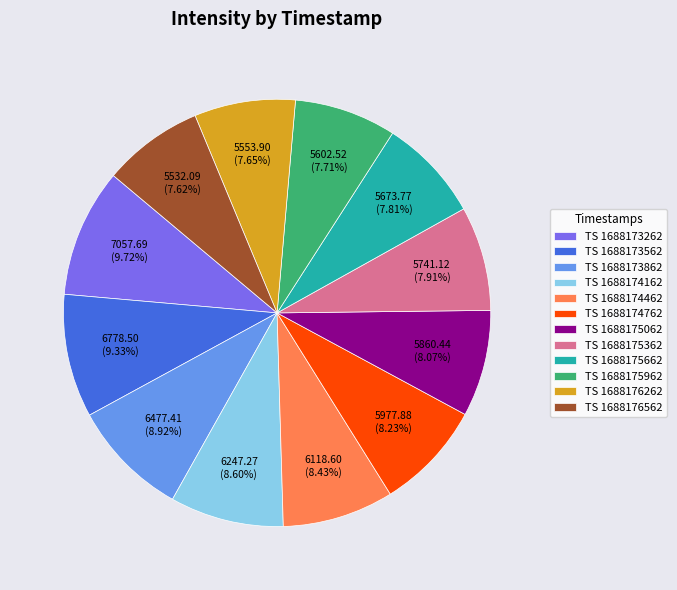

Is there a majority slice in this chart?

No